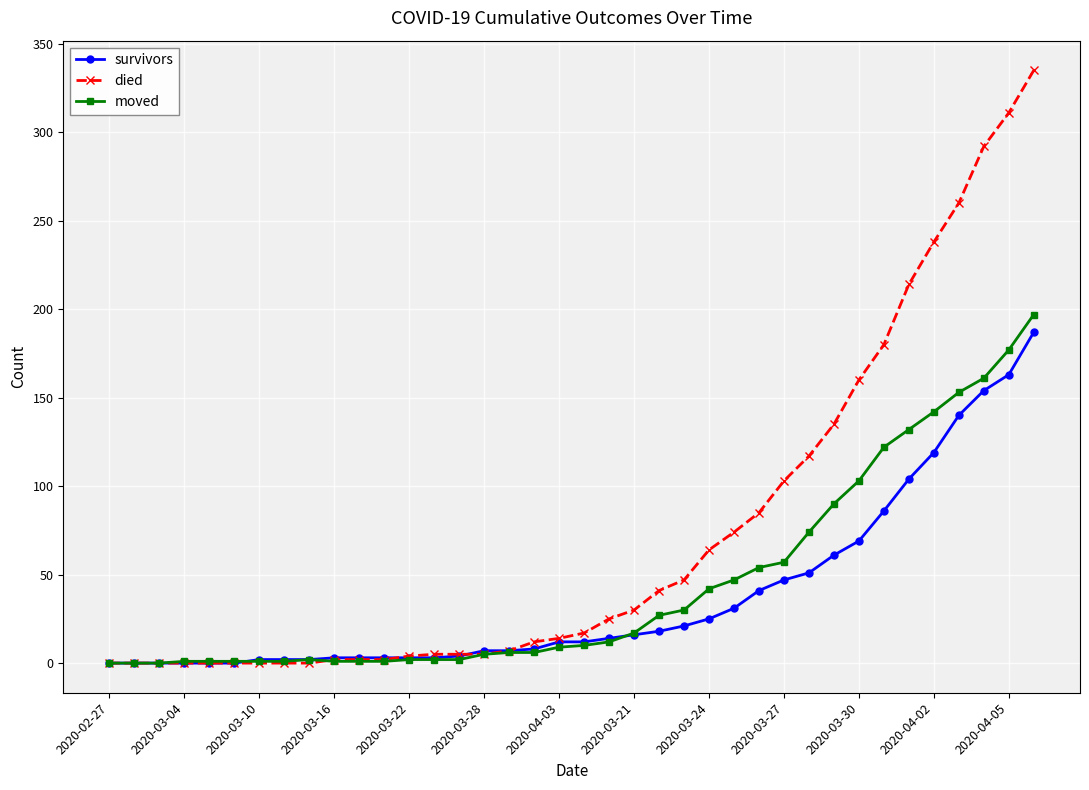

What is the maximum value for survivors?

187